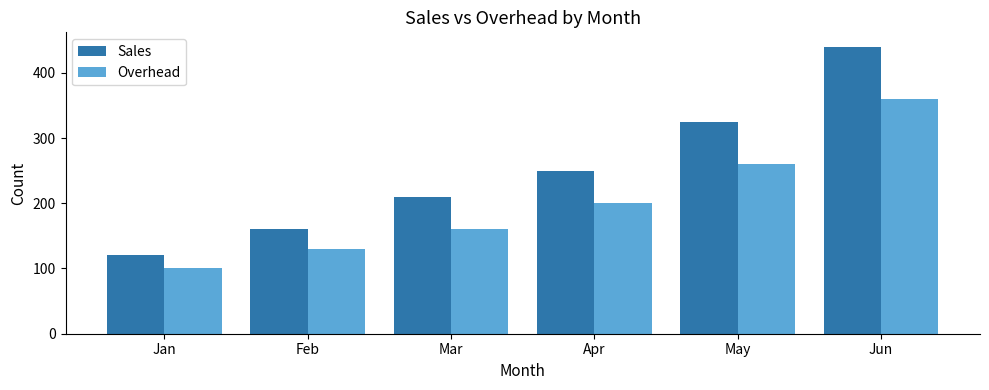

The value of Overhead at May is 260. True or false?

True